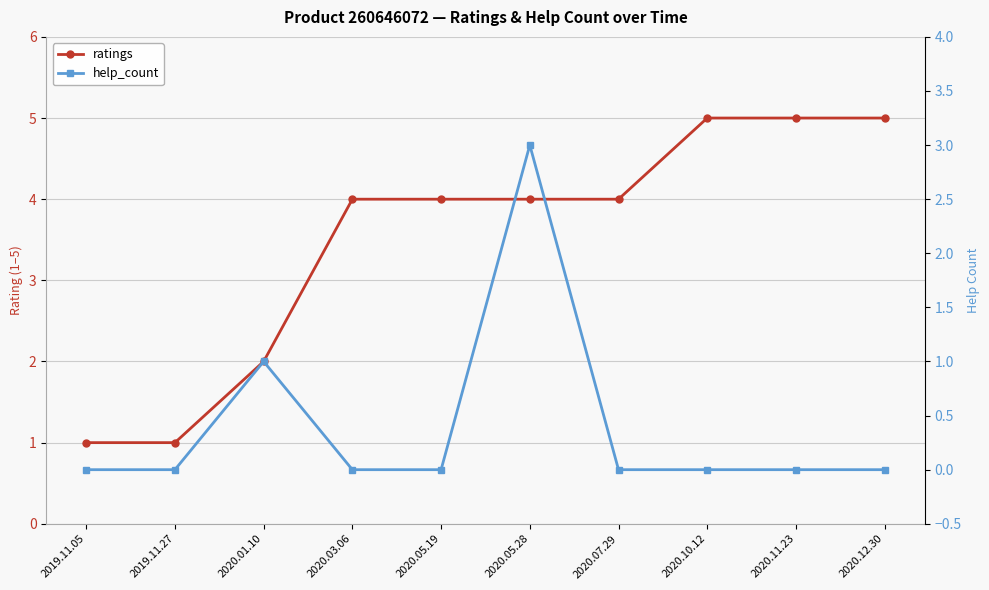

Rank the series by their average value, from lowest to highest.

help_count, ratings